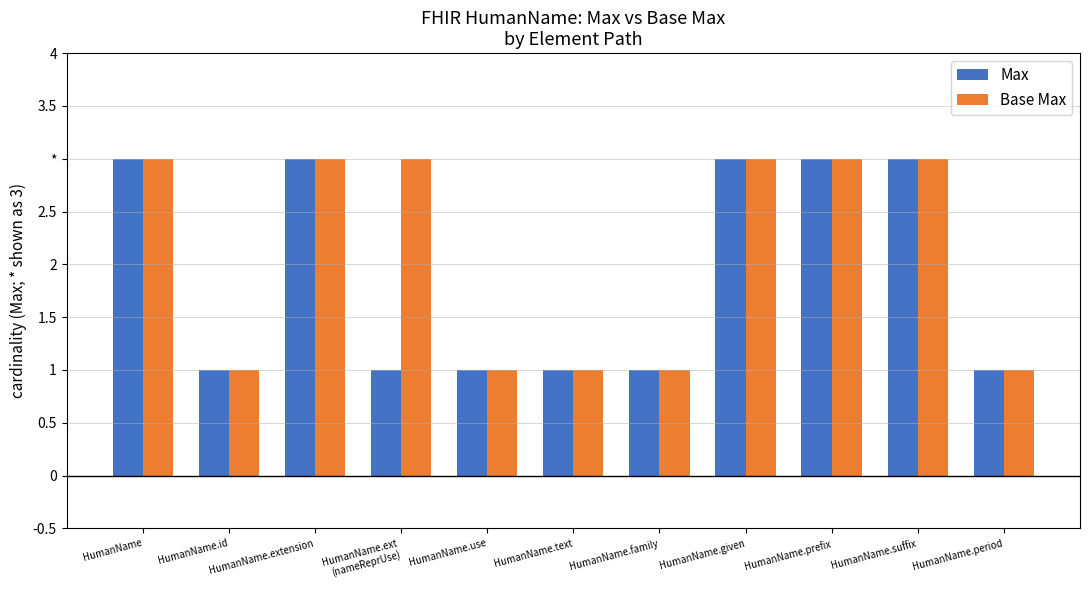

What value does the Base Max series have at HumanName.id?

1